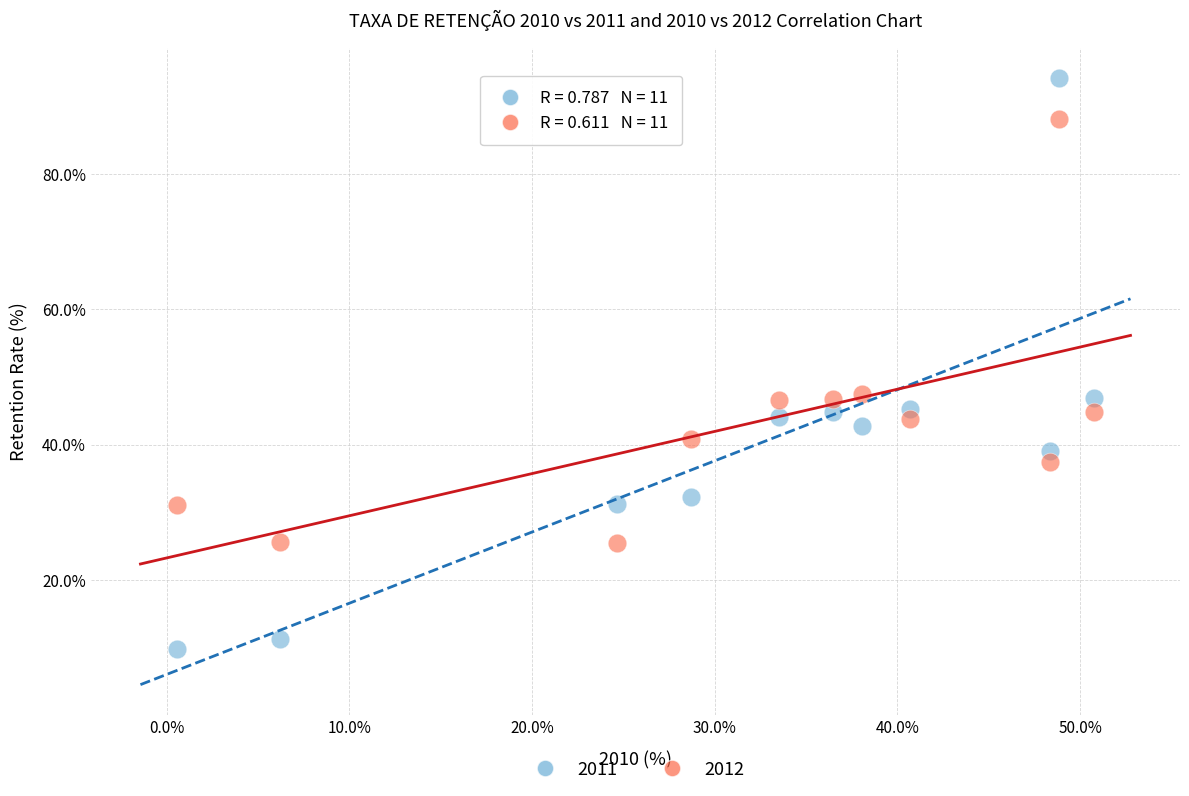

Across all data points, what is the range of X values (max minus min)?

50.2